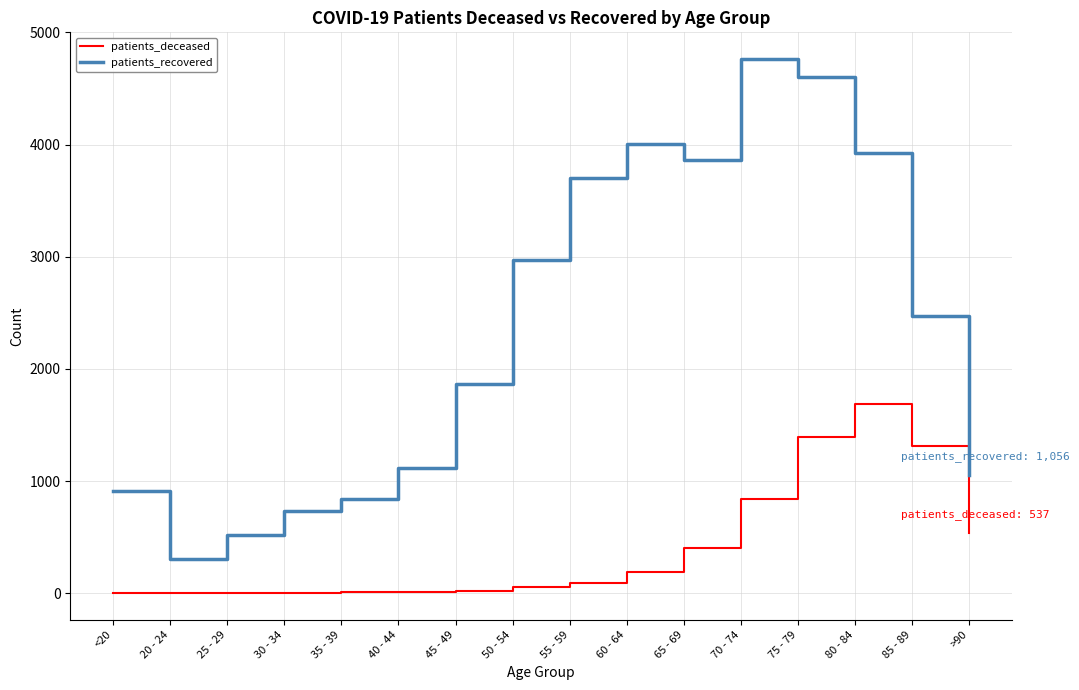

List the series in order of their peak value, lowest first.

patients_deceased, patients_recovered